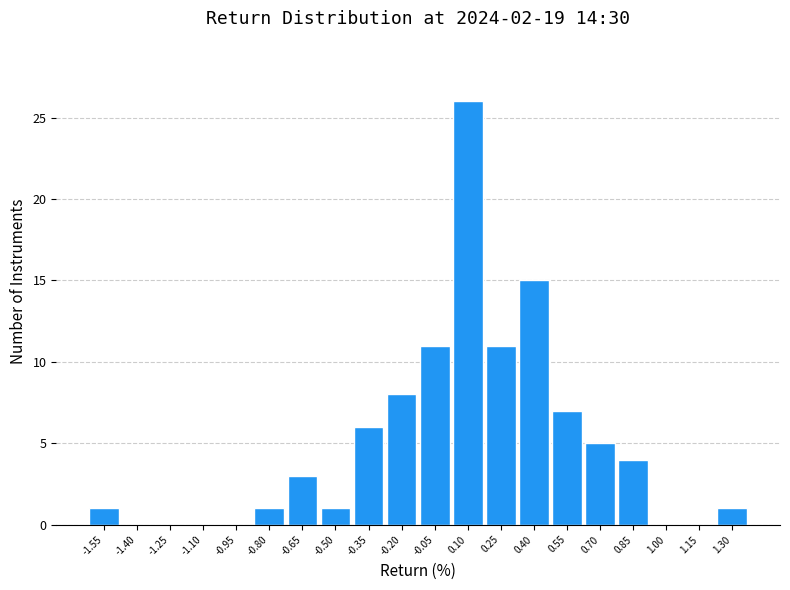

What is the height of the bar covering 0.32 to 0.48 on the x-axis? Neither the bar edges nor the heights are printed on the chart, so give them approximately, as read against the axes.

15